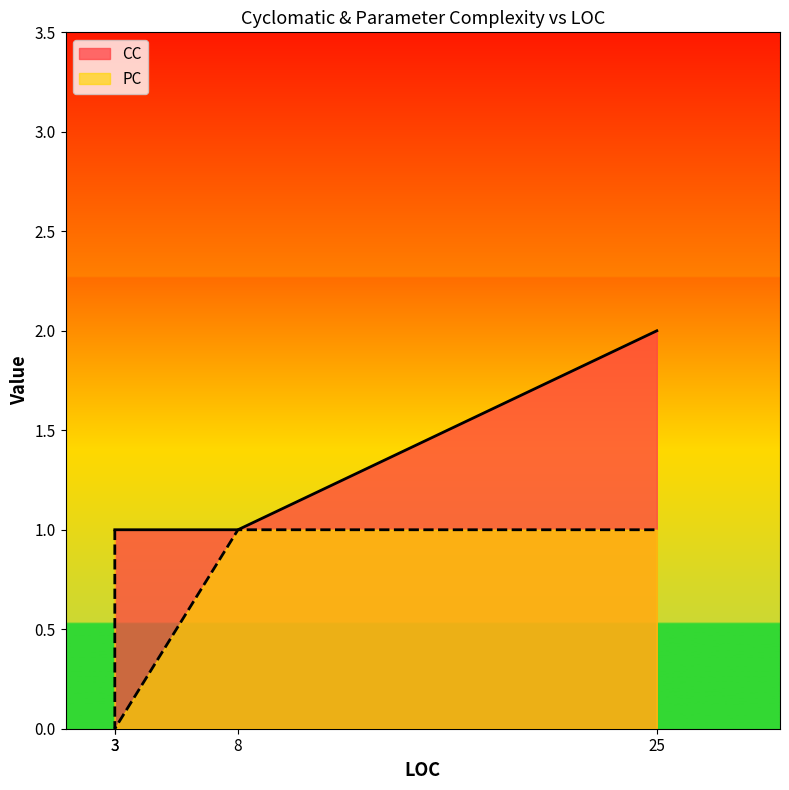

At which category does PC reach its first local valley?

3